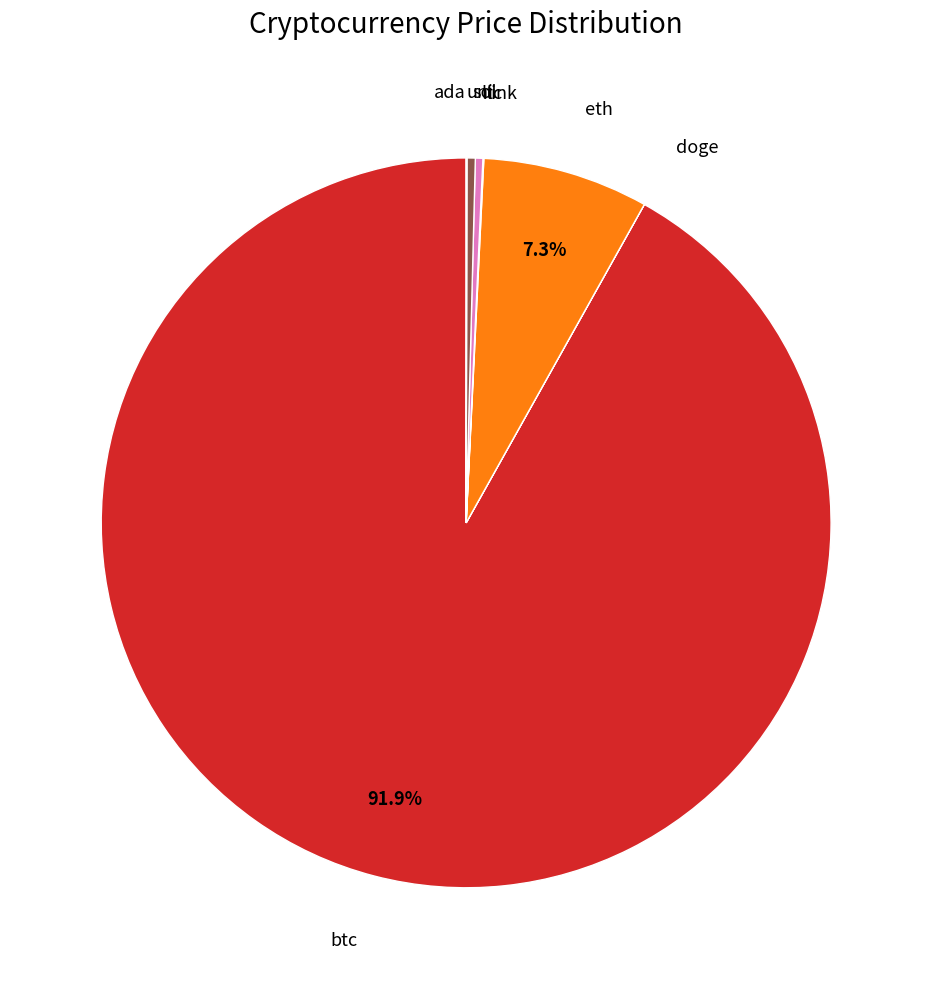

Is btc the majority of the pie?

Yes